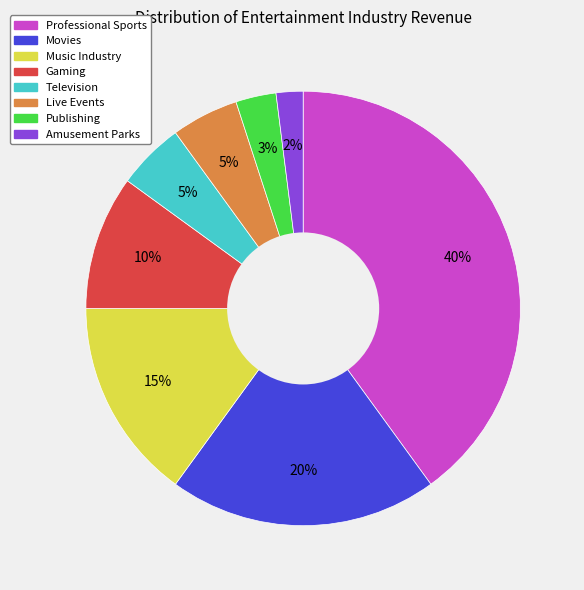

To the nearest percent, what is the average slice percentage?

12%